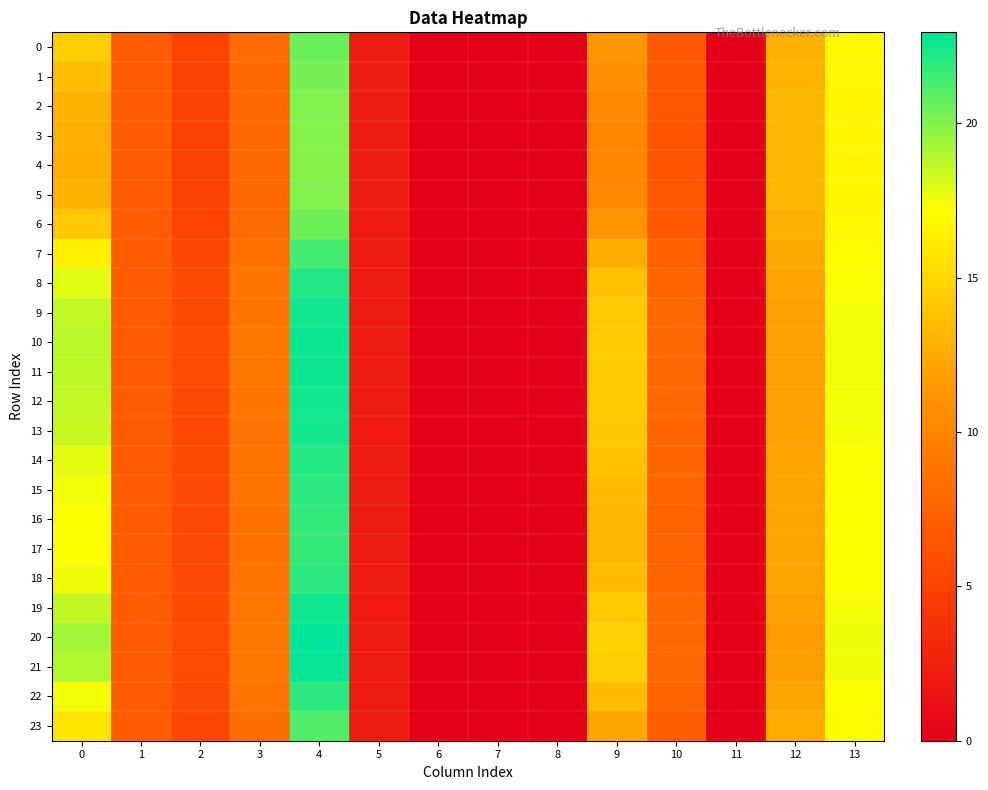

What is the difference between the highest and lowest values at 9?

4.7